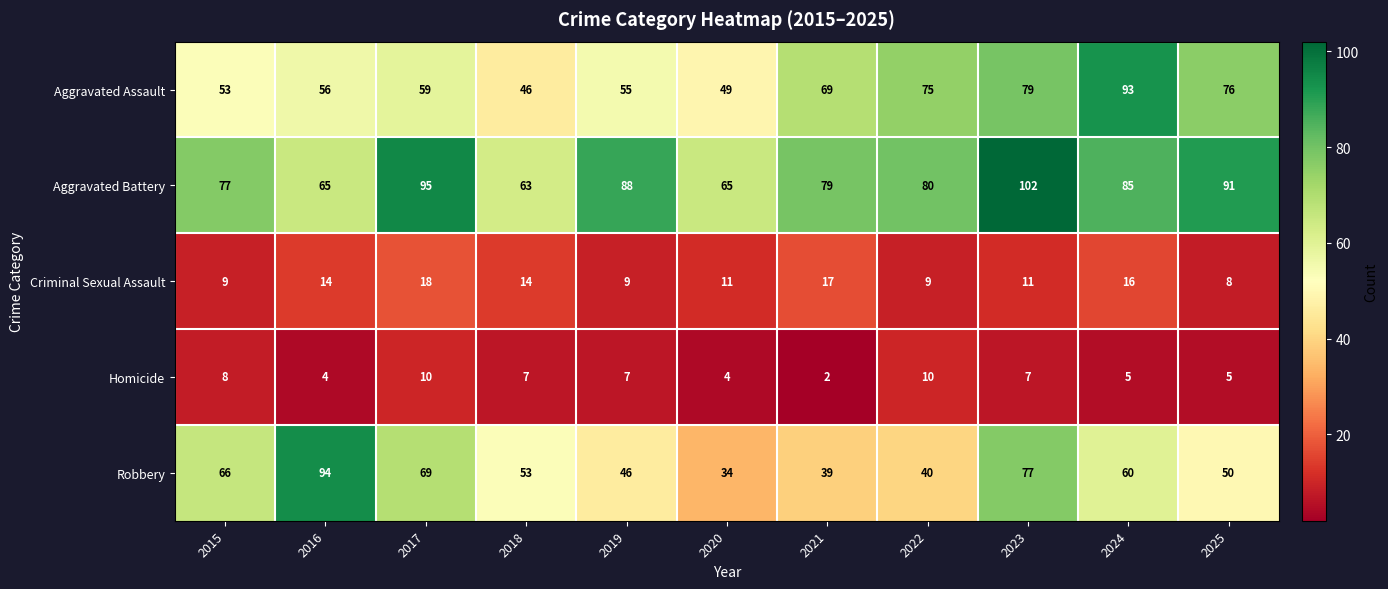

What is the difference between the maximum and second lowest values in the Aggravated Battery series?

37